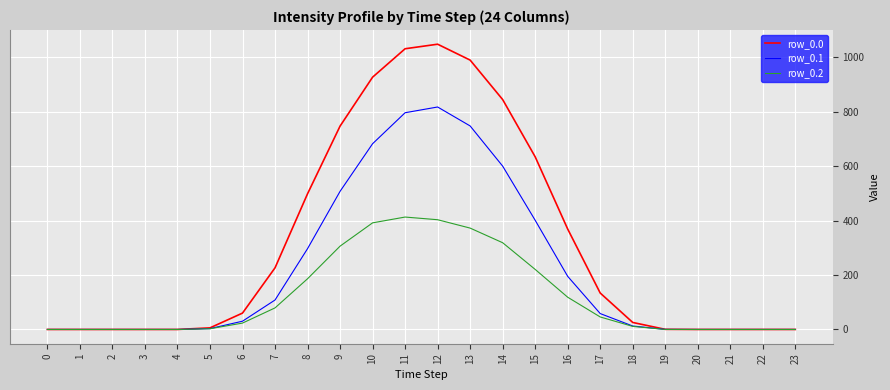

What is the maximum value for row_0.2?

413.0